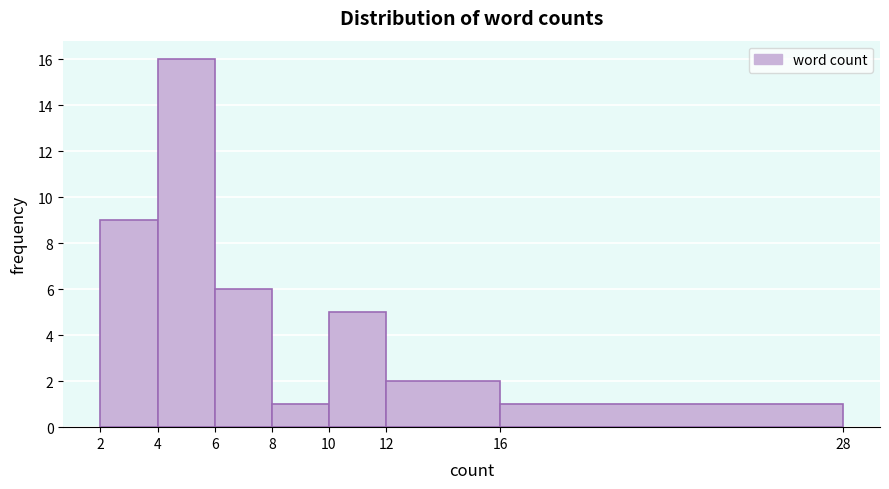

Reading left to right, transcribe this chart: for each bar, give the range it covers on the x-axis and its height. The values are not printed on the chart, so give them approximately, as read against the axis.

2 to 4: 9
4 to 6: 16
6 to 8: 6
8 to 10: 1
10 to 12: 5
12 to 16: 2
16 to 28: 1